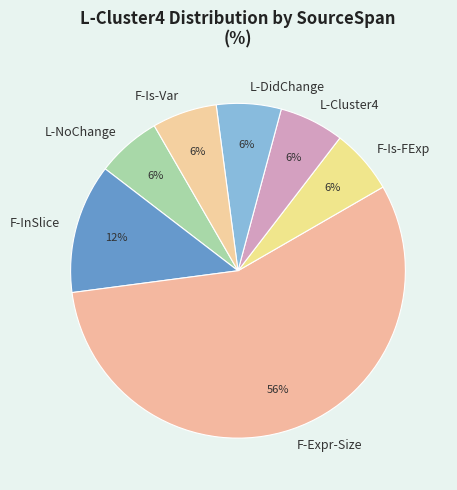

Is it true that F-Is-Var is 1% of the pie?

False